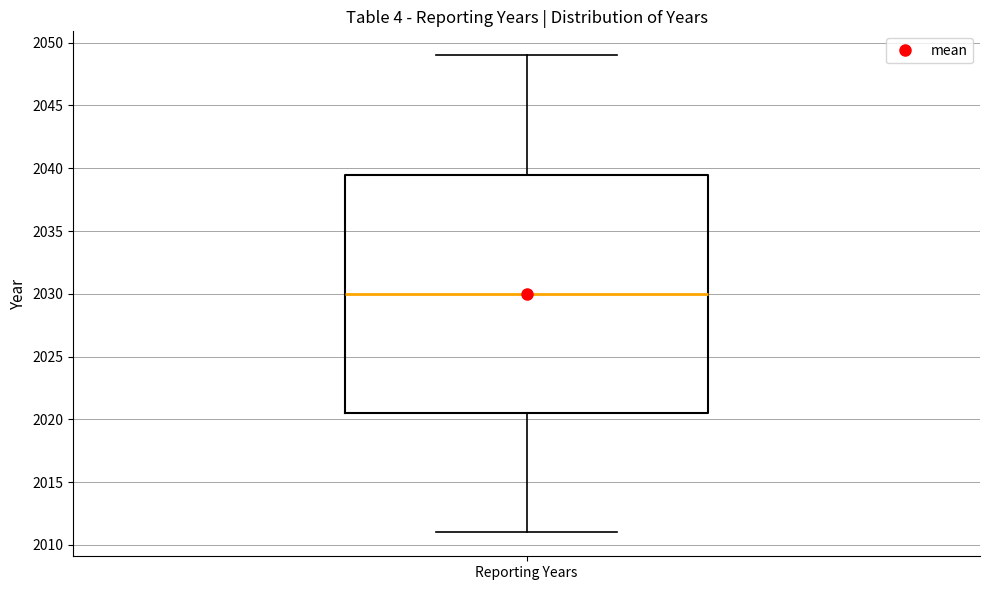

Where is the lower edge of the box for Reporting Years on the y-axis? The values are not printed on the chart, so give them approximately, as read against the axis.

2020.5